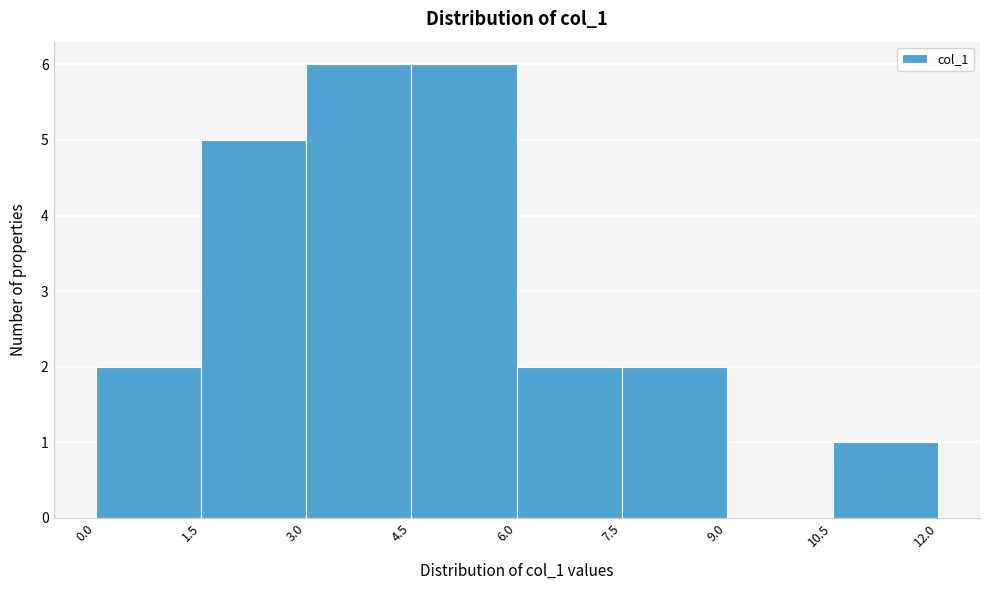

Reading left to right, list every bar in this chart as the range it spans on the x-axis followed by its height. The values are not printed on the chart, so give them approximately, as read against the axis.

0.0 to 1.5: 2
1.5 to 3.0: 5
3.0 to 4.5: 6
4.5 to 6.0: 6
6.0 to 7.5: 2
7.5 to 9.0: 2
9.0 to 10.5: 0
10.5 to 12.0: 1